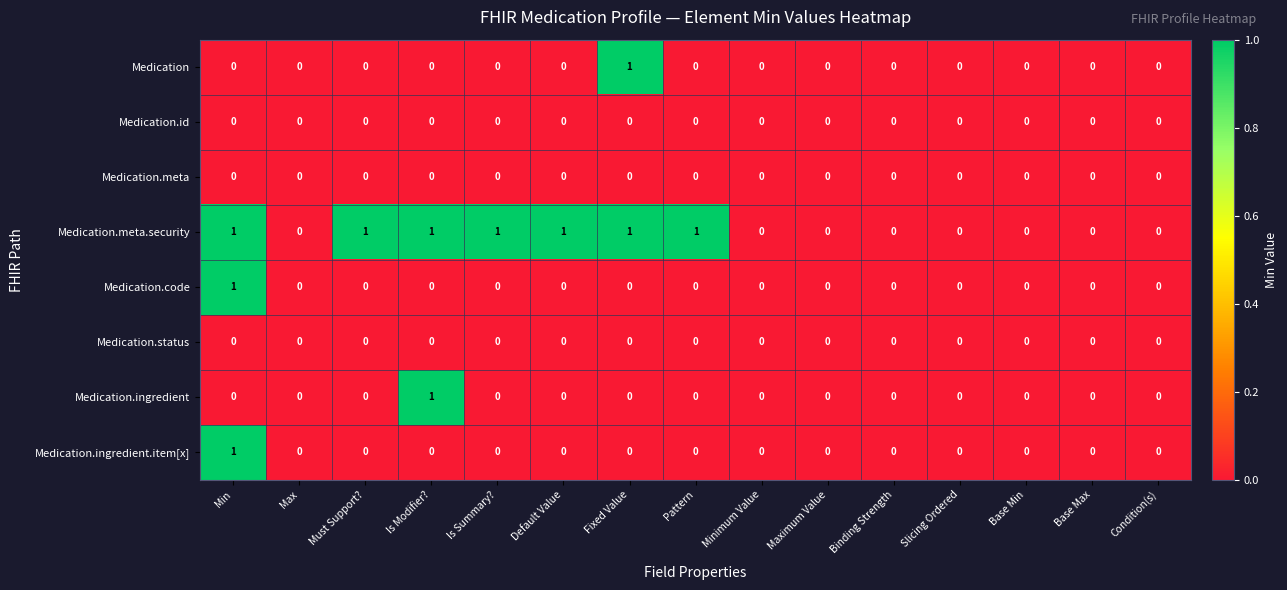

Count the number of categories in the chart.

15